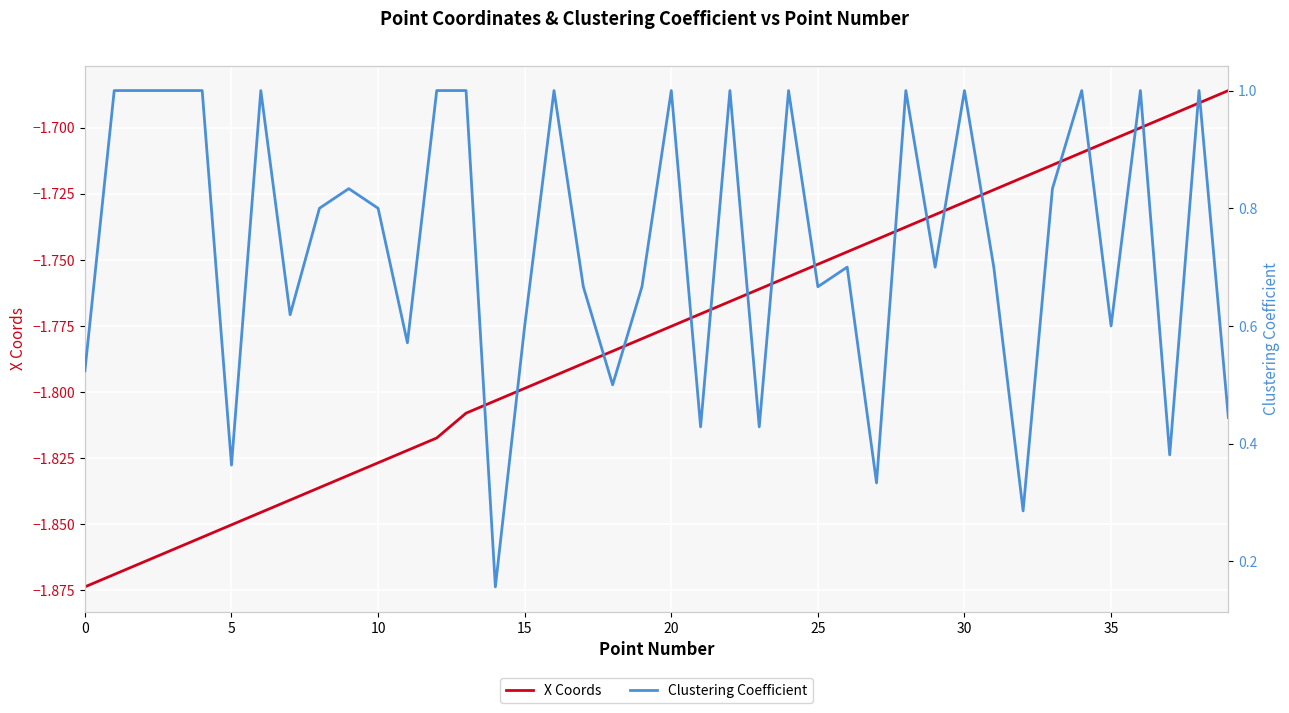

Which series has the largest range (max minus min)?

Clustering Coefficient